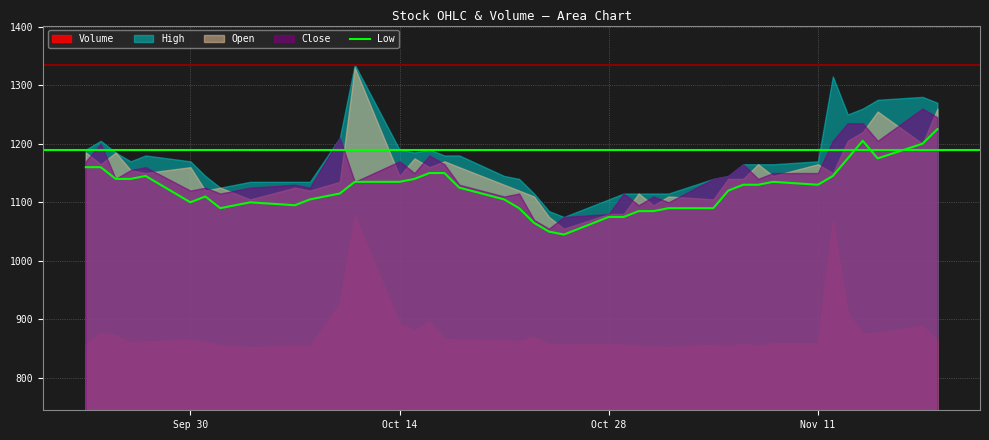

How many points are higher than both their immediate neighbors (excluding endpoints)?

5